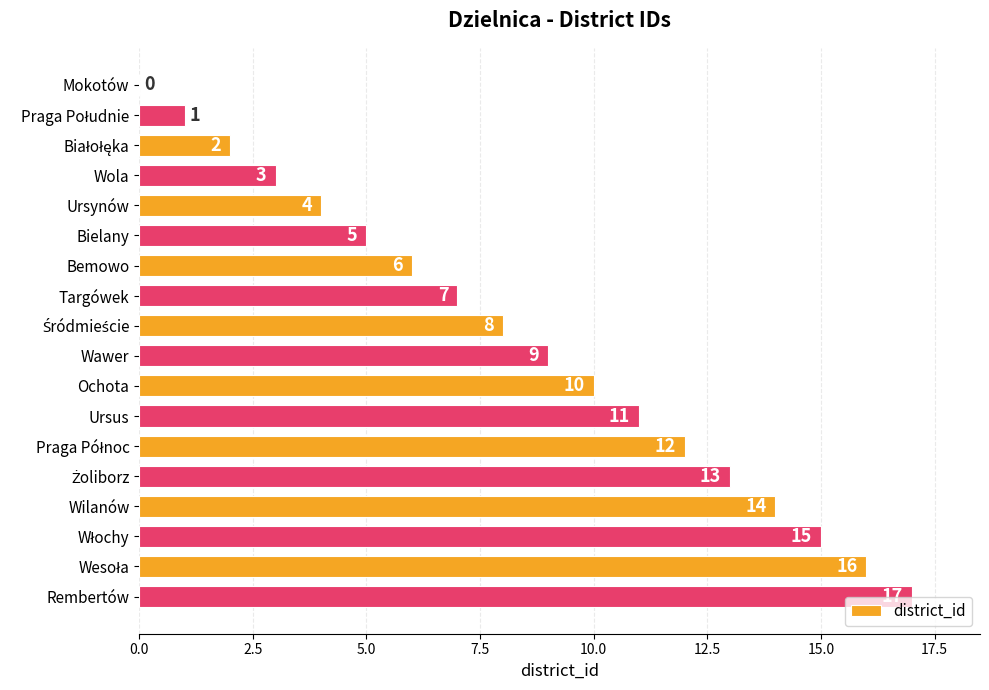

What is the greatest value displayed?

17